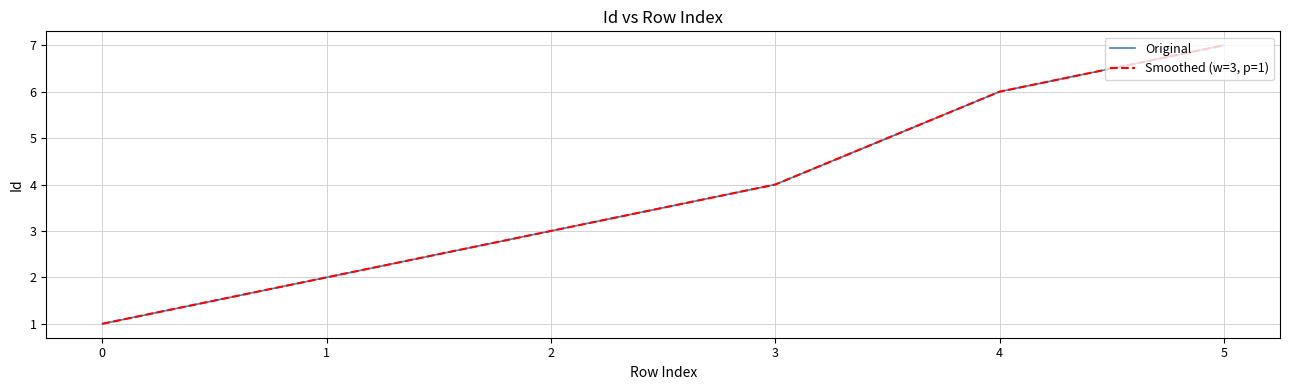

Which series changed the most between 0 and 4?

Original